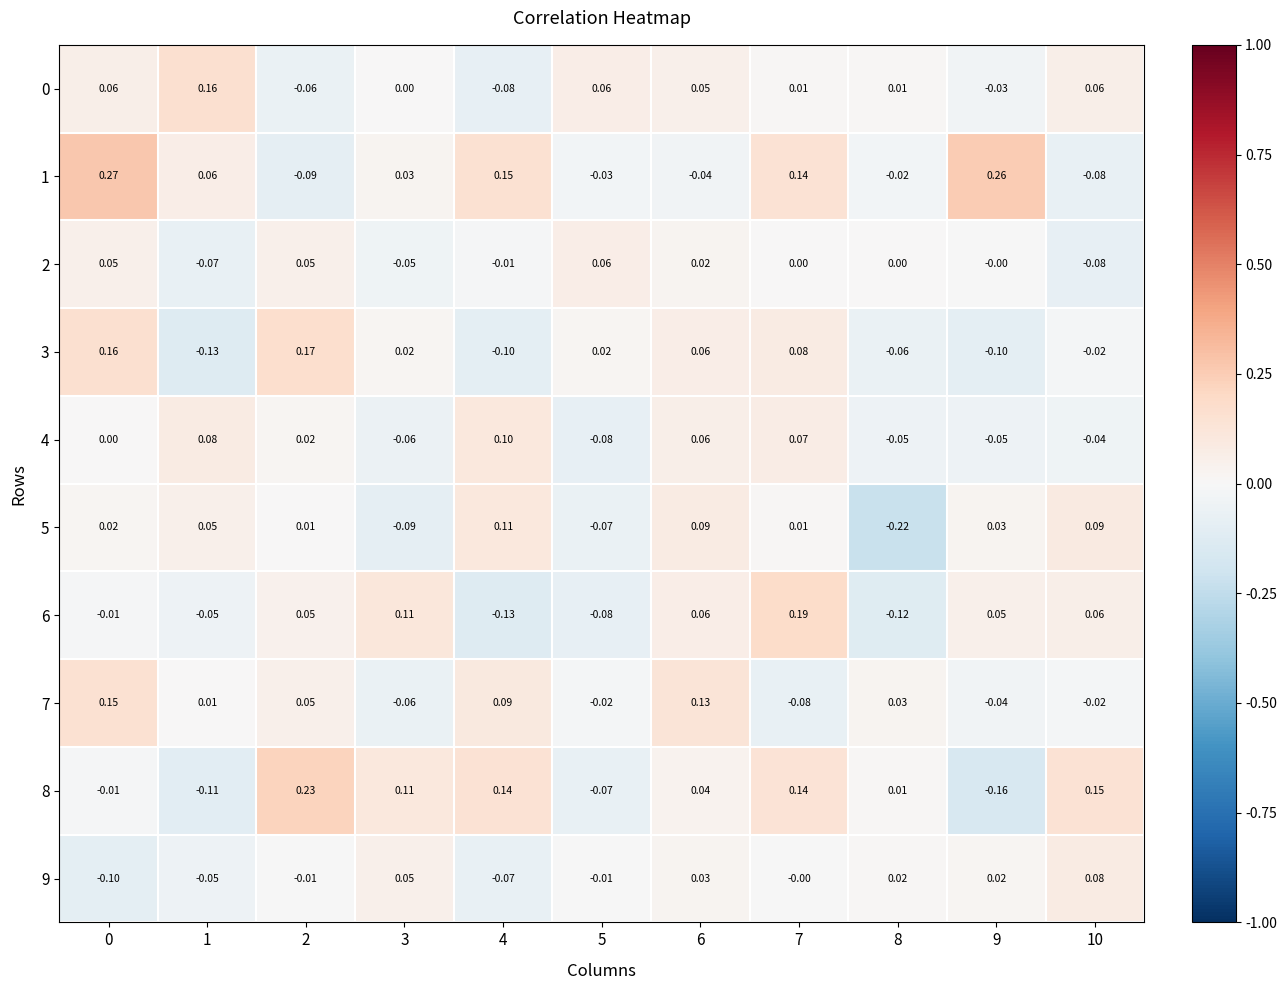

Is the value of 5 at 2 greater than the value of 9 at 8?

No